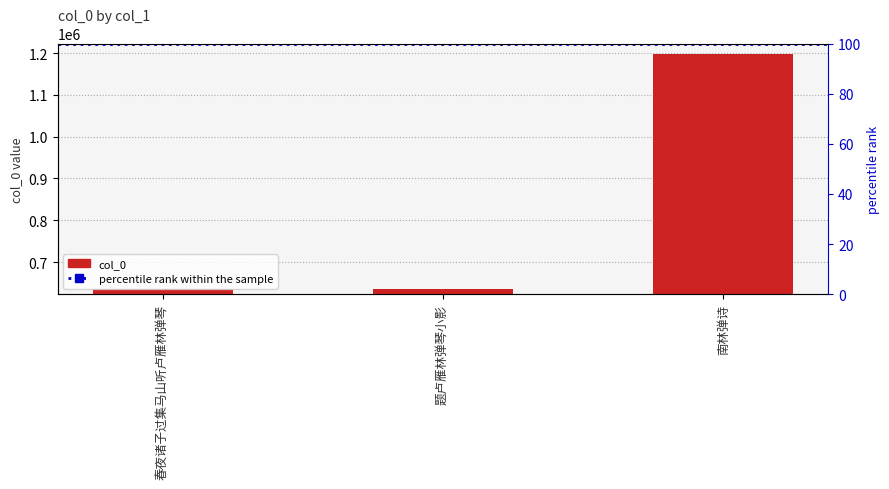

Which has a higher value, 南林弹诗 or 春夜诸子过集马山听卢雁林弹琴?

南林弹诗